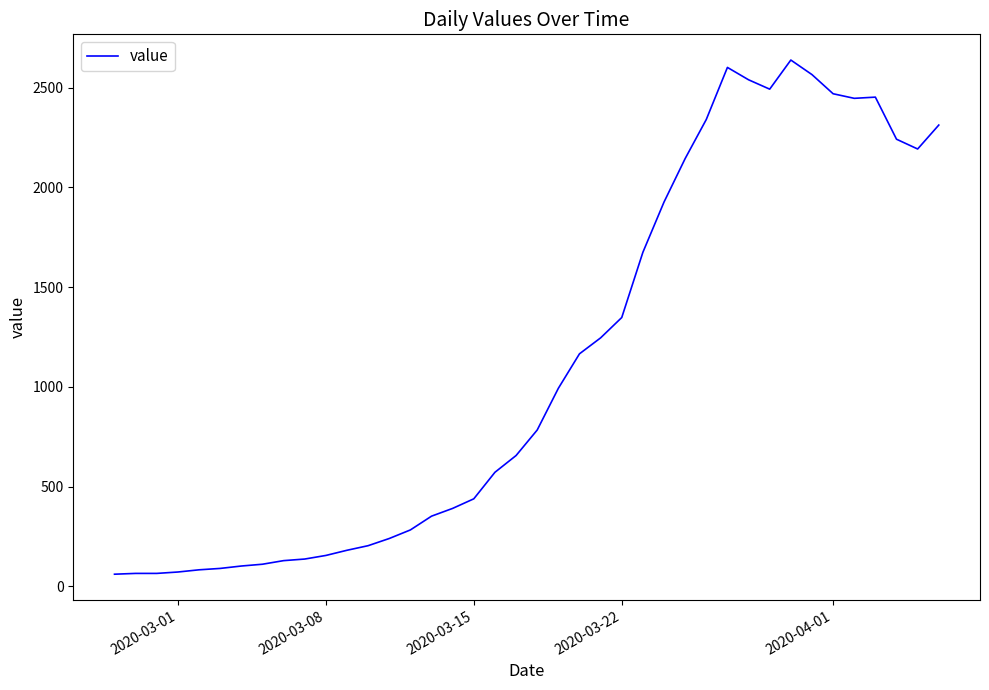

What is the minimum value shown in the chart?

61